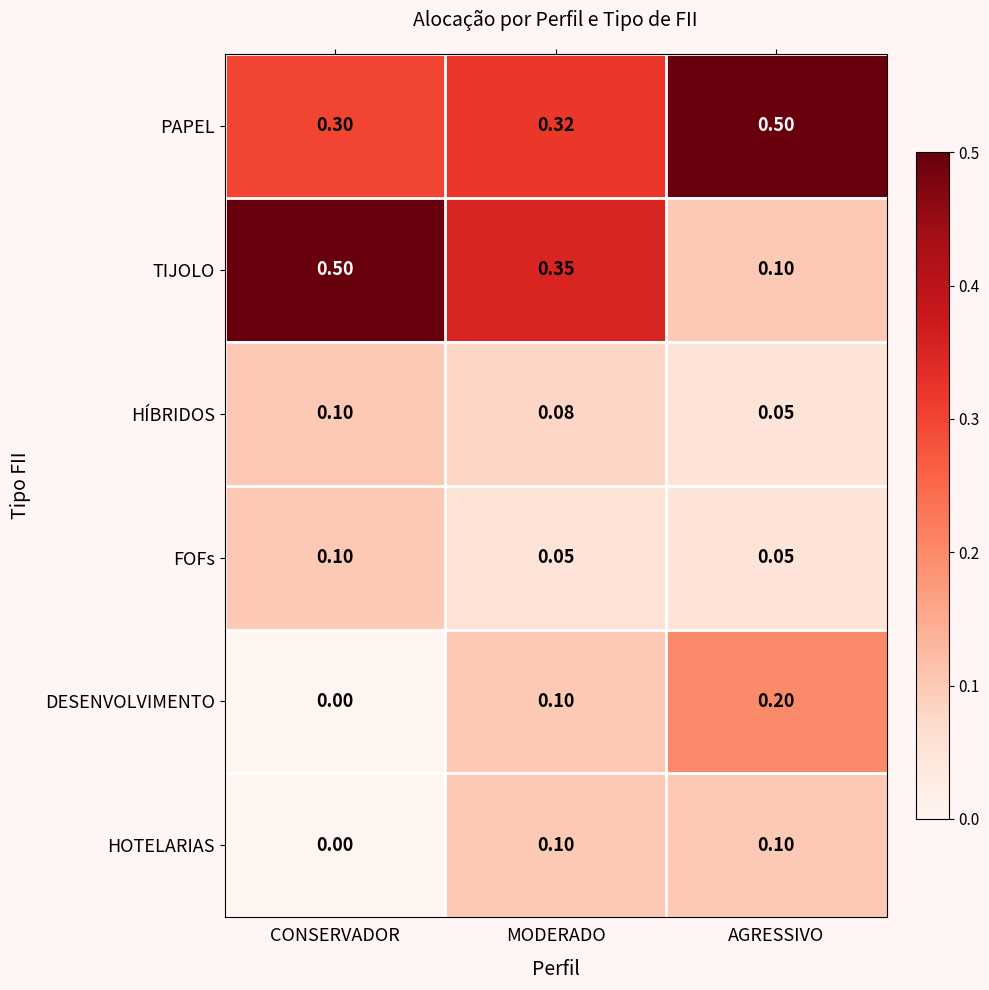

At which label does TIJOLO reach its peak?

CONSERVADOR